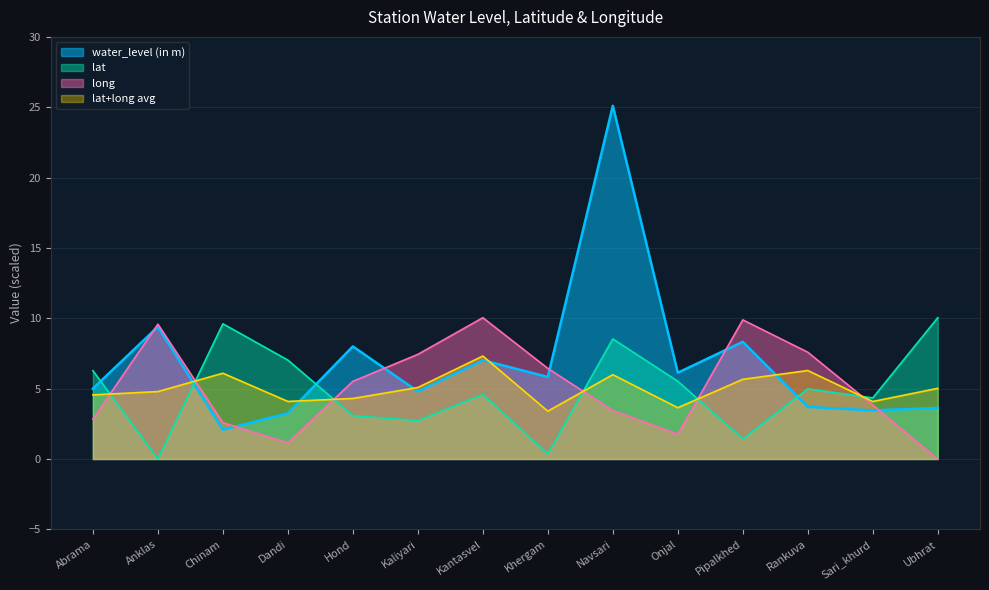

At how many categories does at least one series exceed 11?

1